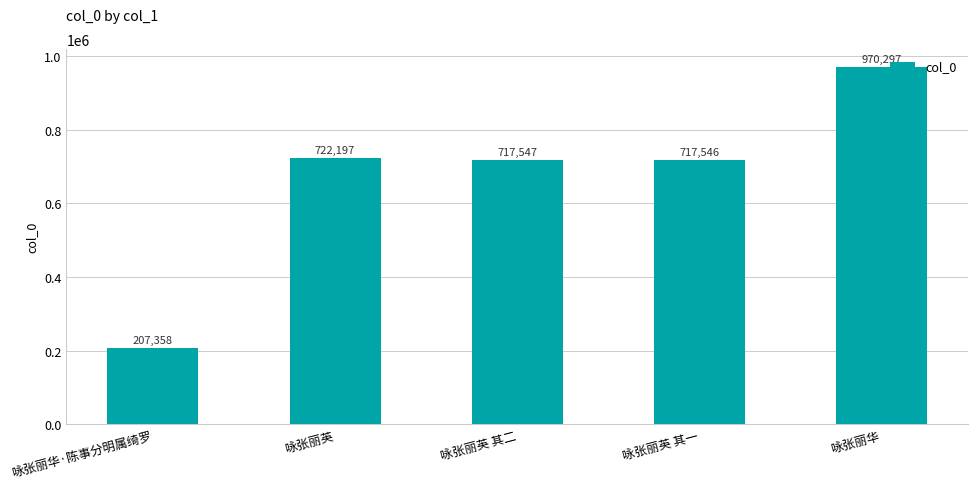

Reading left to right, transcribe all the data shown in this chart.

咏张丽华·陈事分明属绮罗=207358	咏张丽英=722197	咏张丽英 其二=717547	咏张丽英 其一=717546	咏张丽华=970297